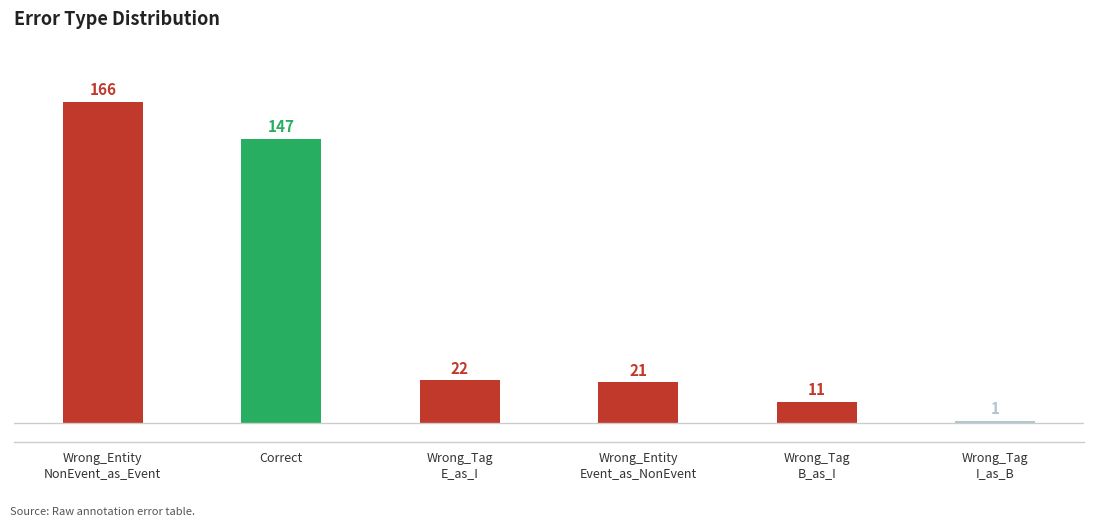

Between Wrong_Tag
B_as_I and Wrong_Entity
NonEvent_as_Event, which is larger?

Wrong_Entity
NonEvent_as_Event